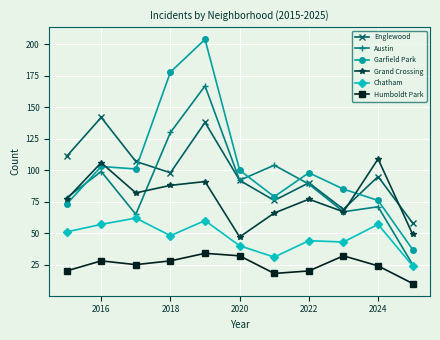

Does the chart display data point markers on the line(s)?

Yes